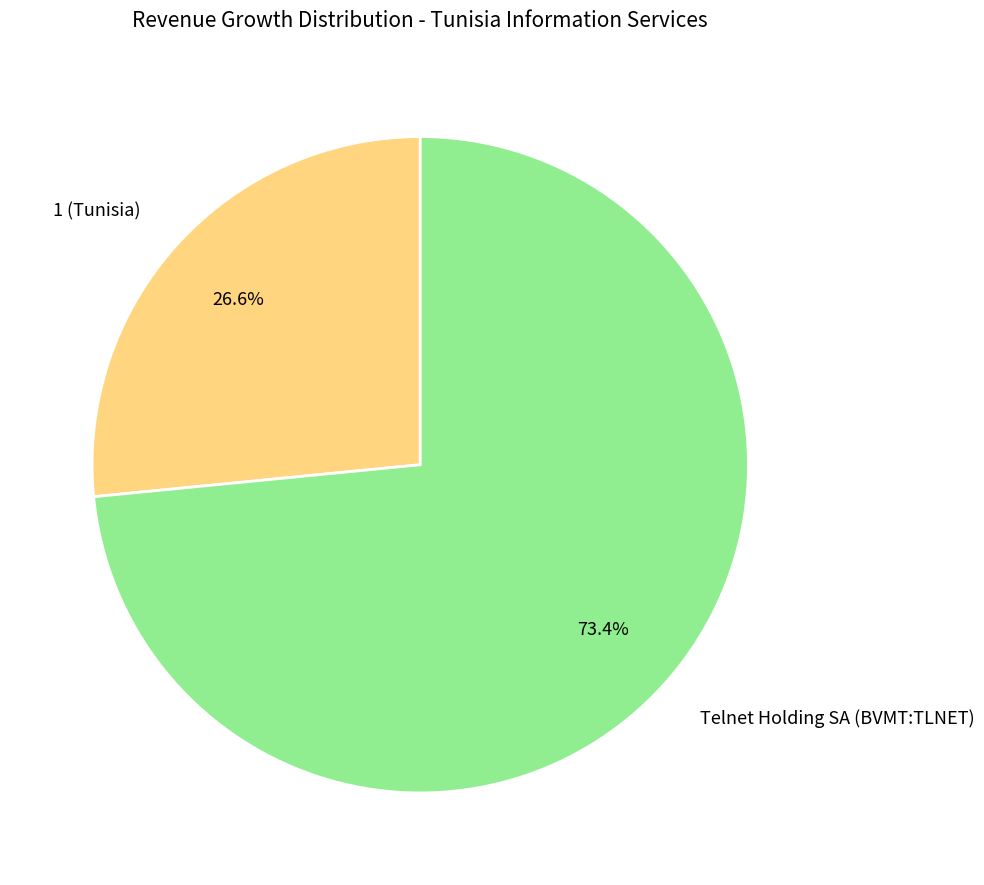

What percentage do Telnet Holding SA (BVMT:TLNET) and 1 (Tunisia) together represent?

100.0%